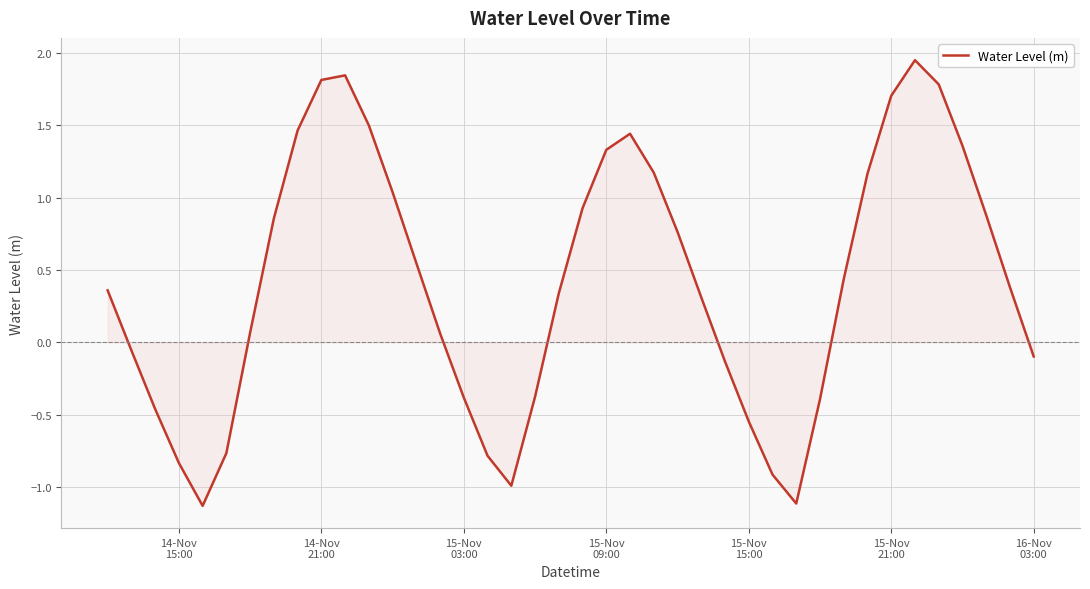

What is the difference between the maximum and minimum values?

3.1